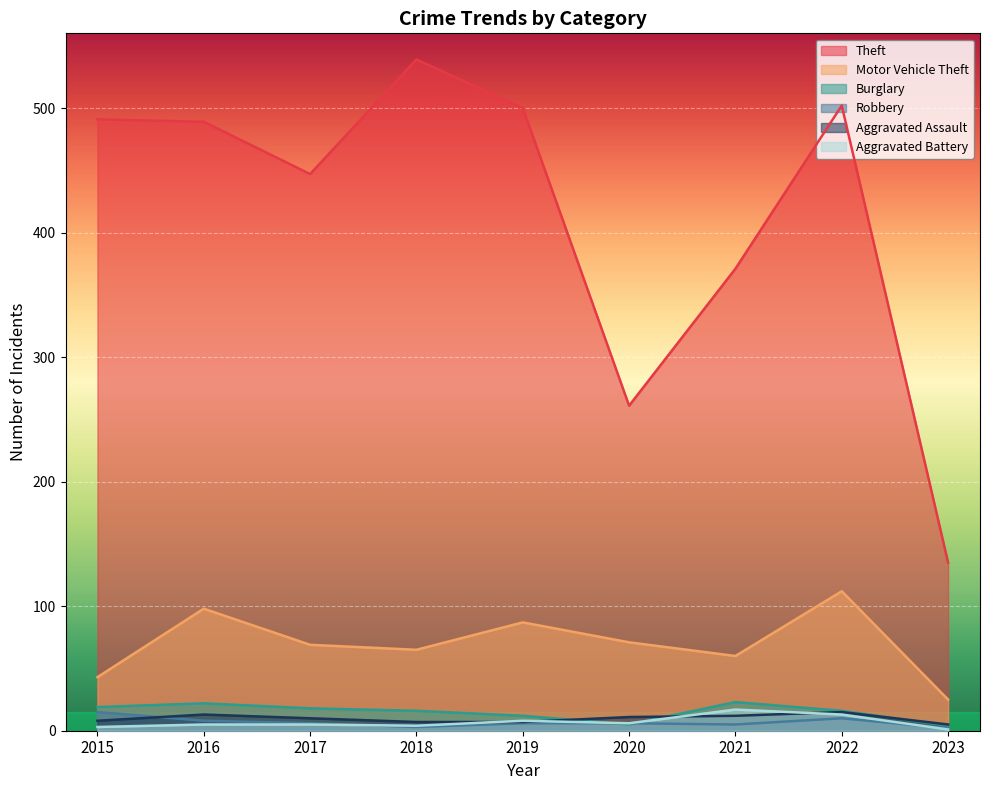

At how many categories does at least one series exceed 472?

5